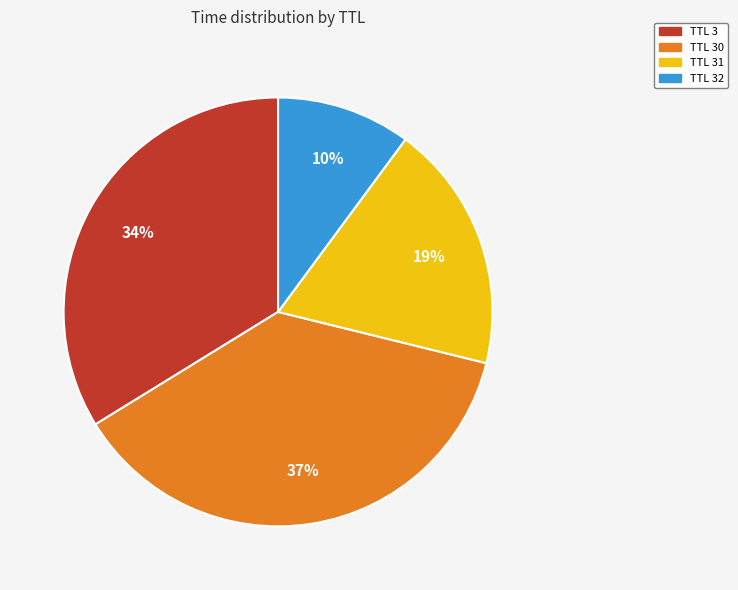

To the nearest percent, what is the difference between the largest and smallest slice percentages?

27%